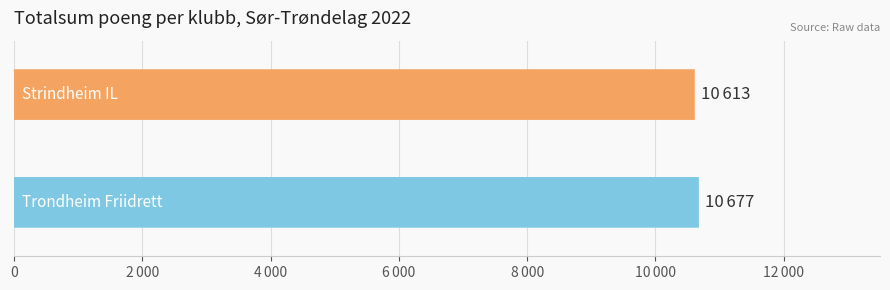

Does the chart contain any negative values?

No